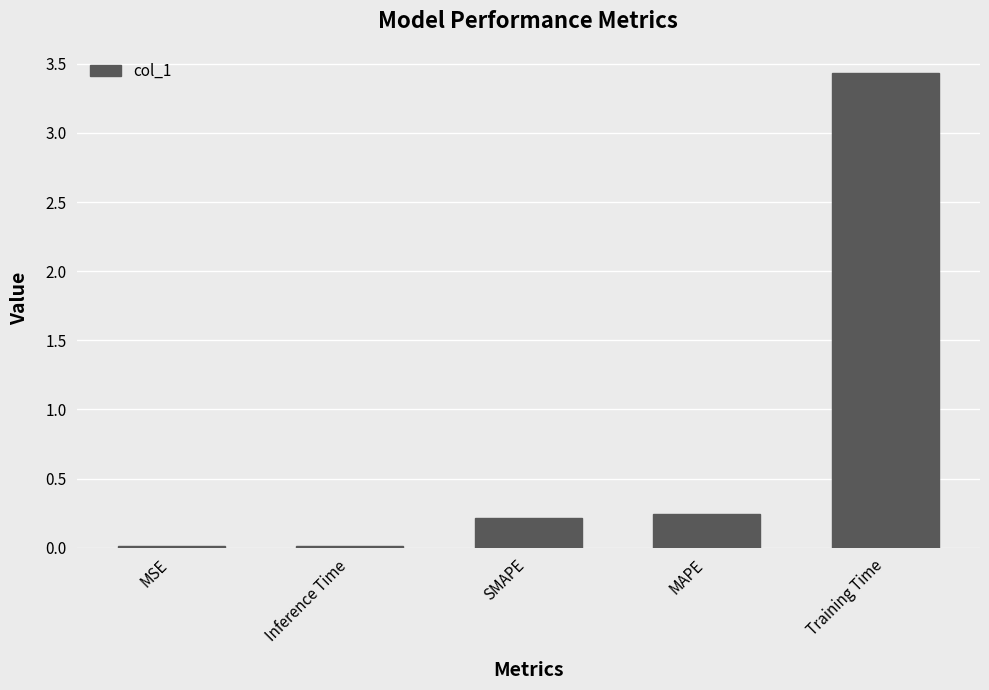

How many data points does each series have?

5